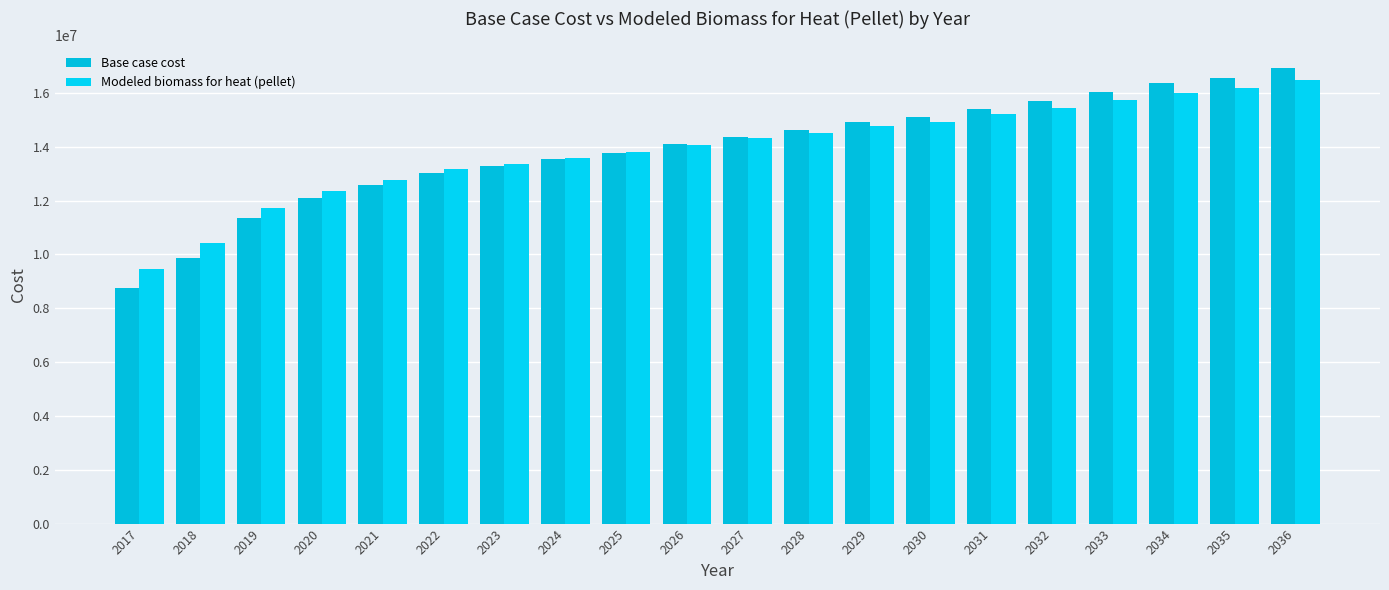

Reading left to right, list all the values displayed in this chart.

Base case cost: 8767111.8	9857301.4	11349801.5	12082656.9	12579706.1	13012418.8	13272436.2	13529525.7	13779584.9	14097250.2	14373866.3	14613040.1	14919519.5	15087486.5	15419027.0	15712327.7	16034286.9	16351012.3	16566587.8	16915306.6
Modeled biomass for heat (pellet): 9472315.3	10418928.3	11718239.0	12353715.9	12782709.6	13155908.7	13377414.4	13596213.1	13808197.2	14079687.8	14314490.1	14516206.2	14777113.9	14916321.3	15198513.6	15446804.1	15719776.4	15987689.1	16167087.5	16463174.9